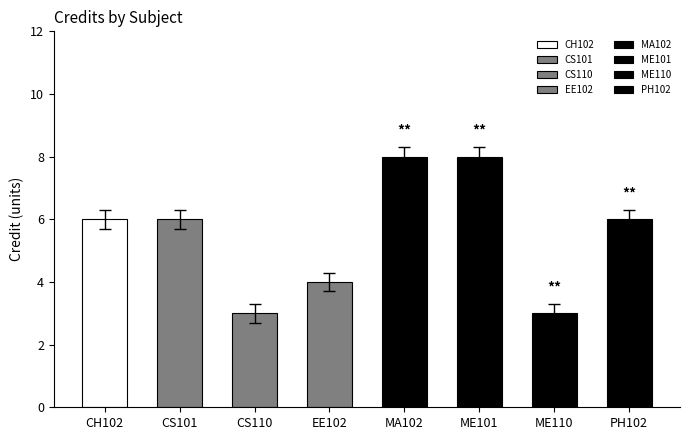

Reading right to left, transcribe all the data shown in this chart.

PH102=6	ME110=3	ME101=8	MA102=8	EE102=4	CS110=3	CS101=6	CH102=6